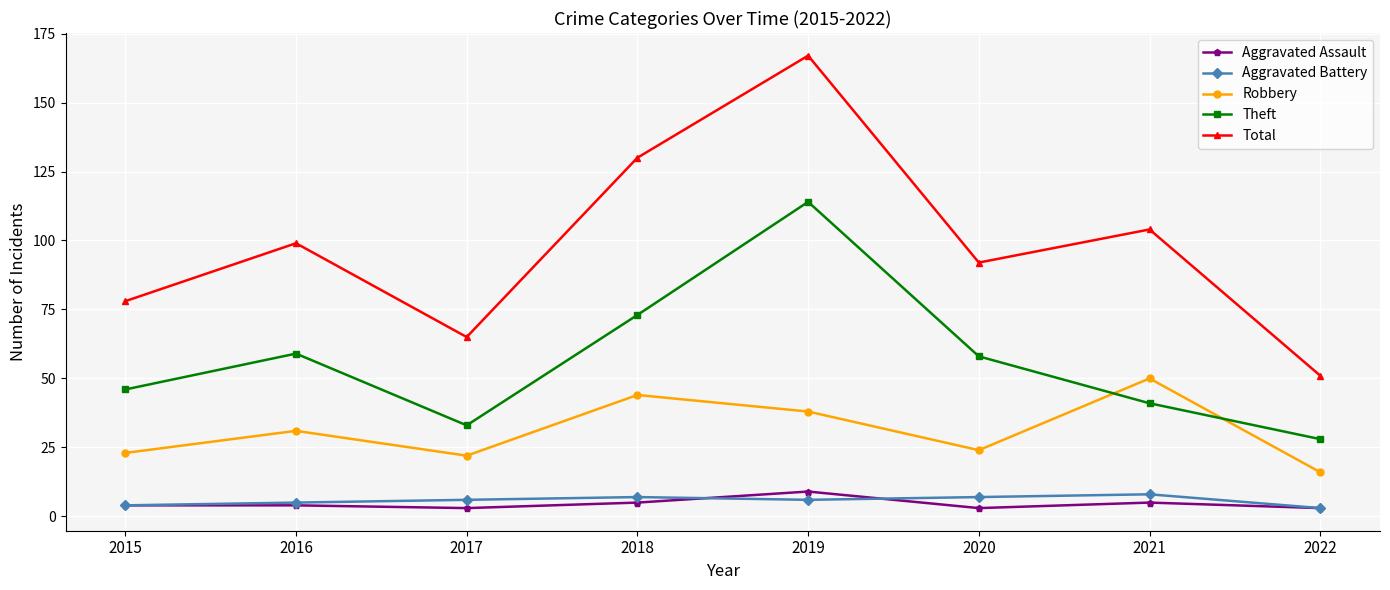

What is the difference between the highest and lowest values at 2021?

99